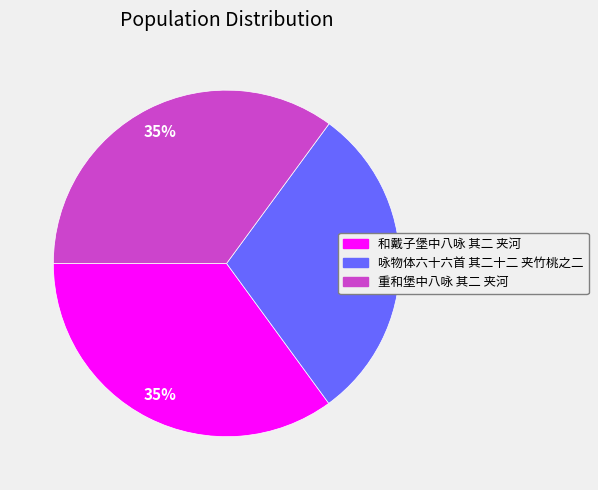

What is the smallest slice in the pie chart?

咏物体六十六首 其二十二 夹竹桃之二